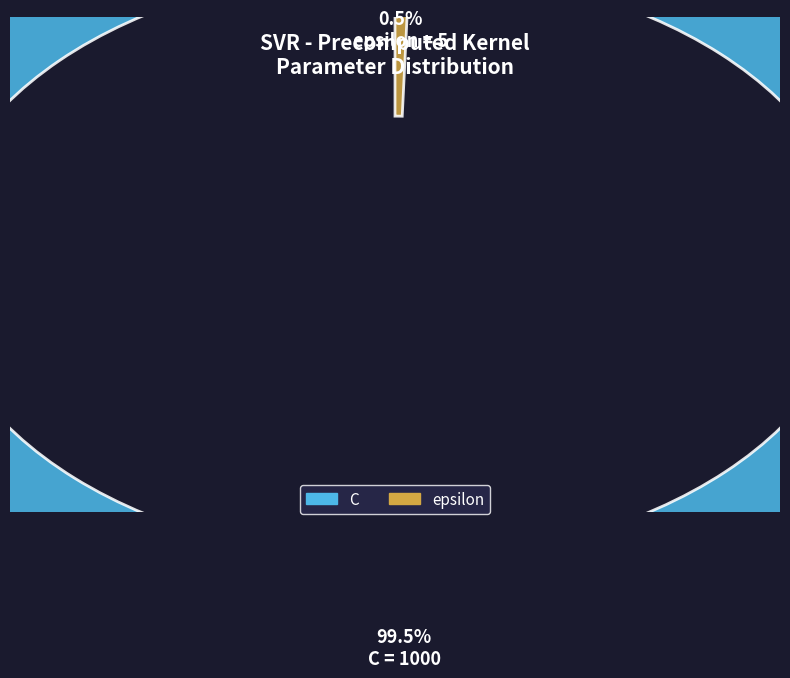

The C slice represents 90% of the pie. True or false?

False